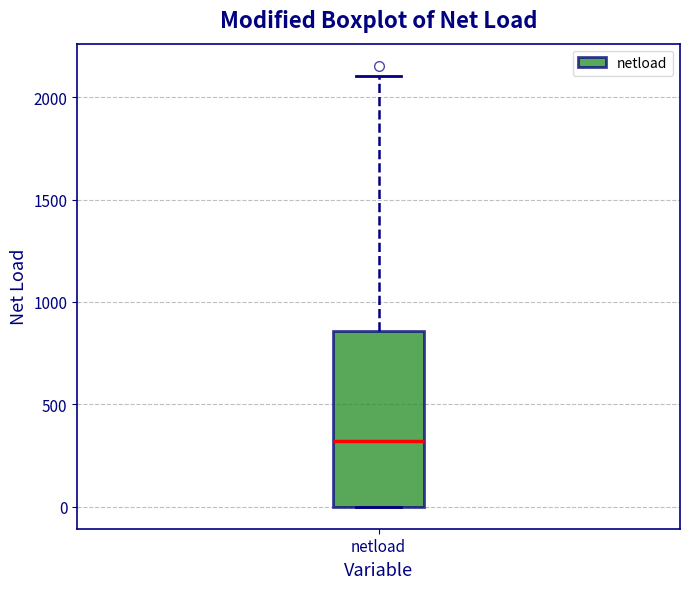

Read this box plot against the y-axis: the position of the median line, the range covered by the box, and the ends of both whiskers. The values are not printed on the chart, so give them approximately, as read against the axis.

median 300, box 0 to 850, whiskers 0 to 2100